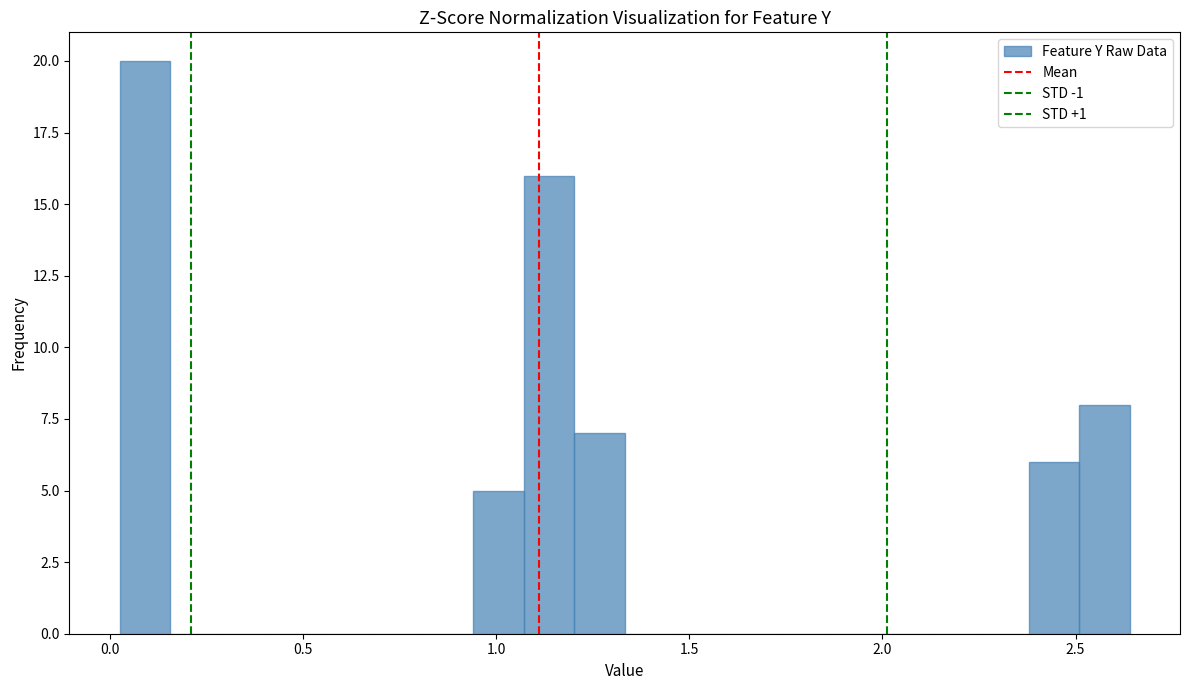

Read against the x-axis, roughly where is the centre of the tallest bar?

0.10